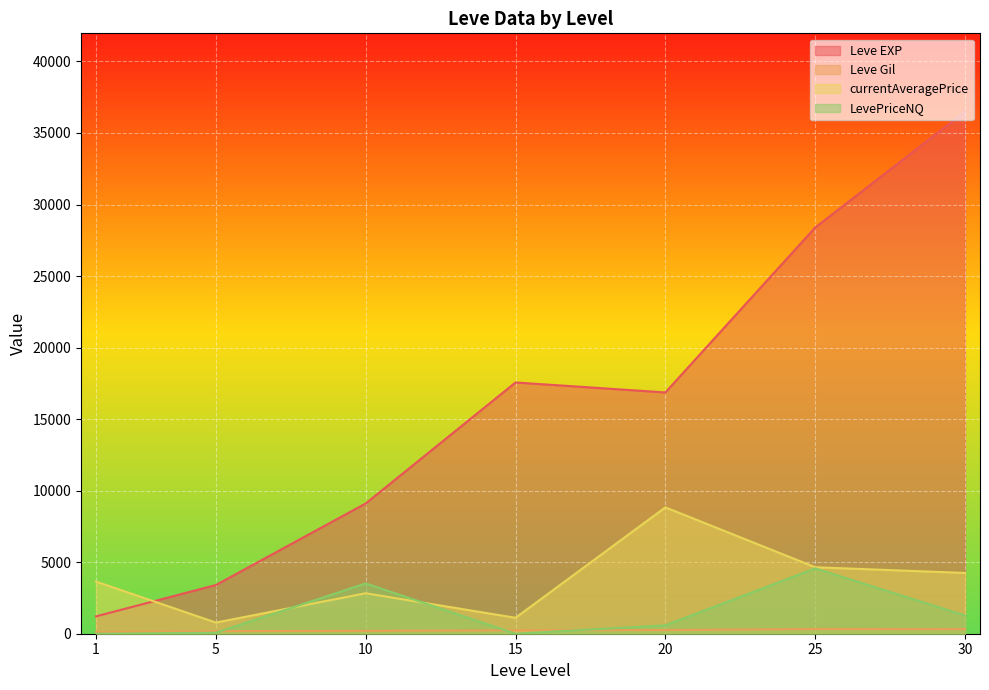

Which series has the largest total across all categories?

Leve EXP